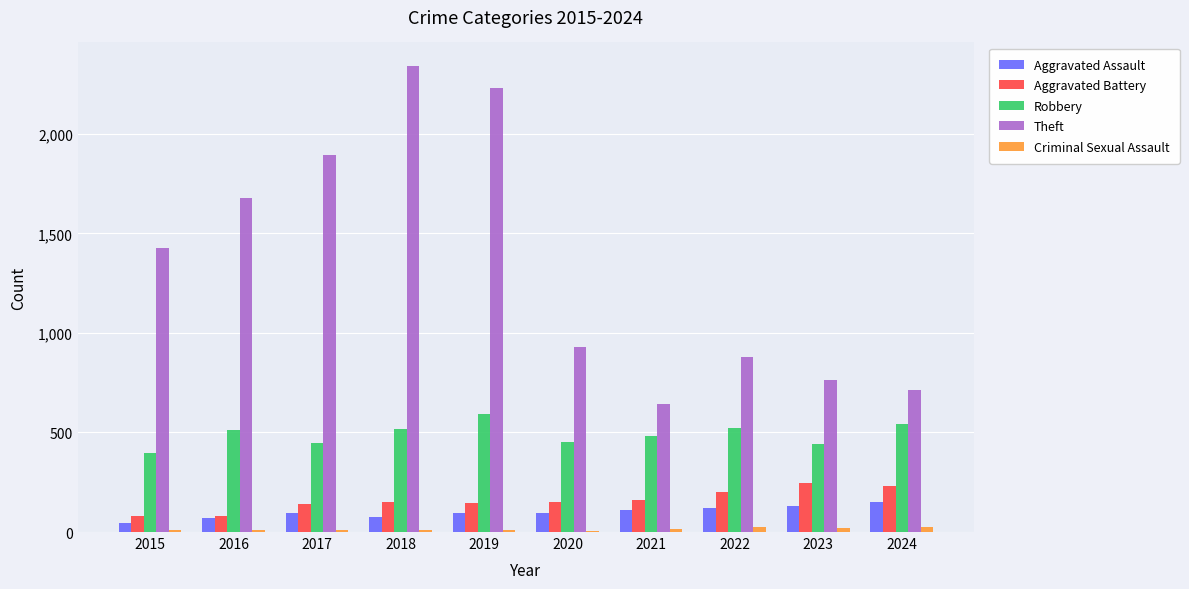

Is it true that Robbery equals 160 at 2020?

False